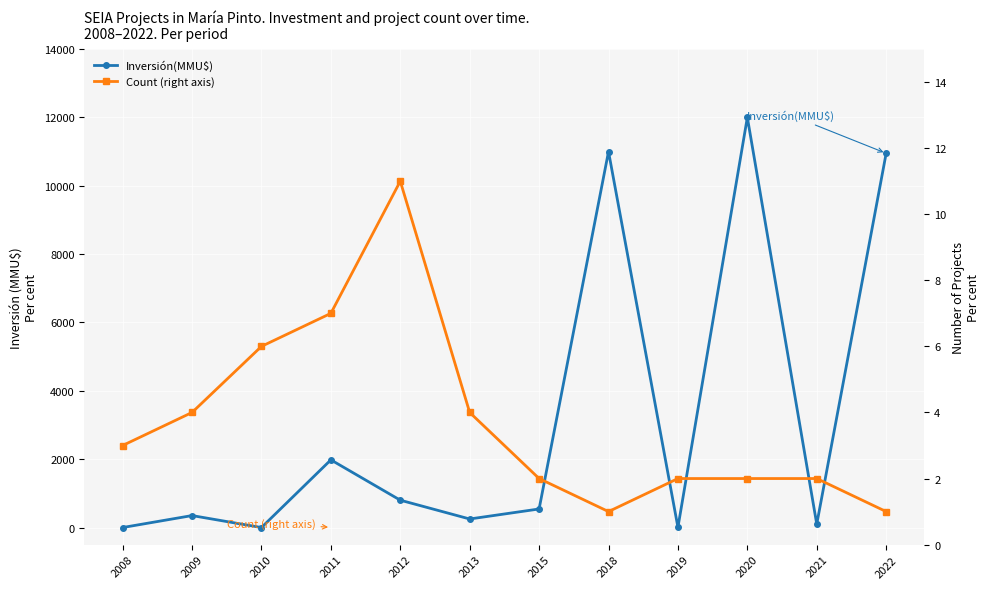

Which category has the highest value across all series?

2020